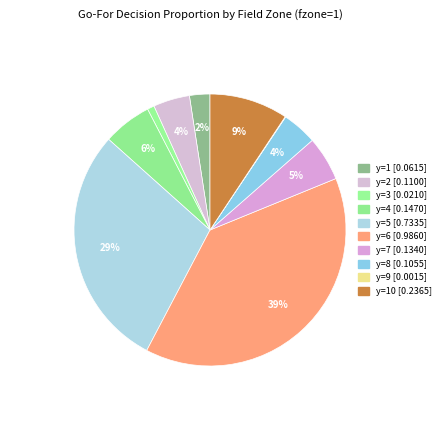

Count the number of slices in the pie.

10